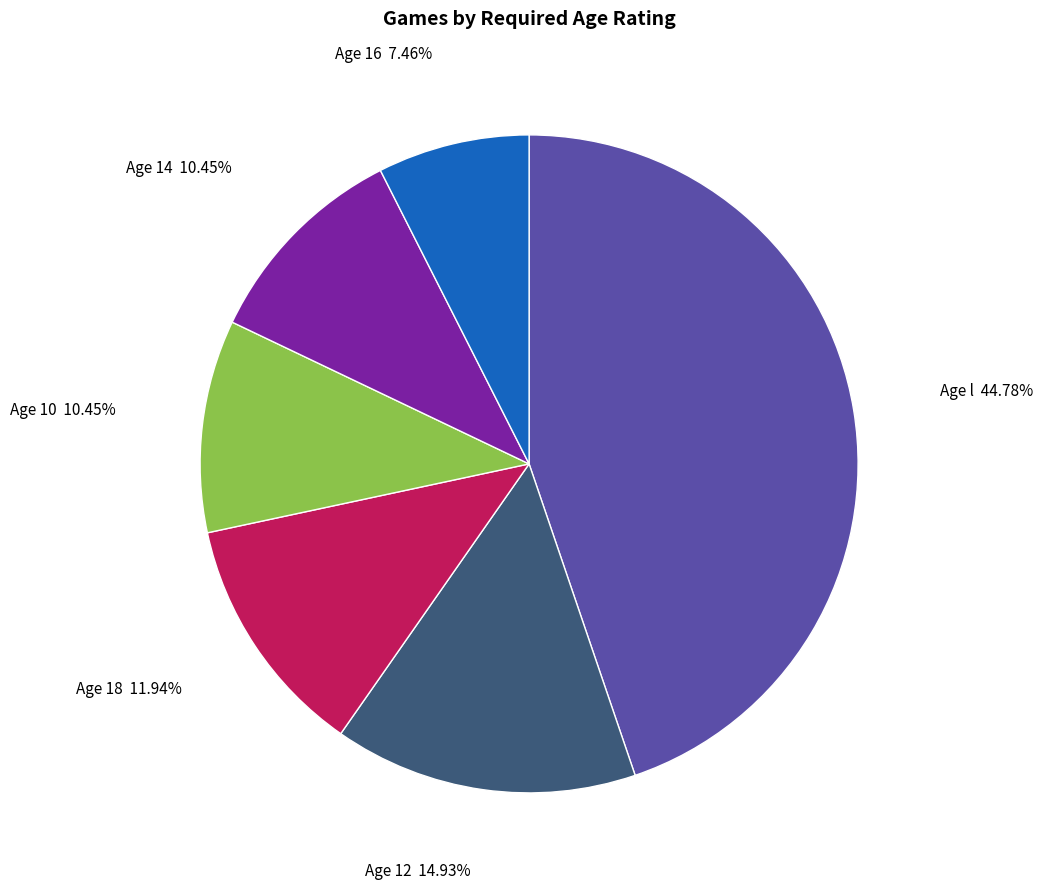

Is there a majority slice in this chart?

No